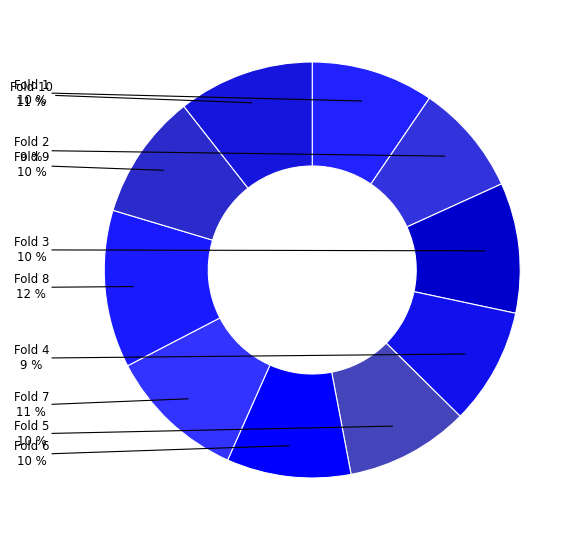

To the nearest percent, what is the average slice percentage?

10%